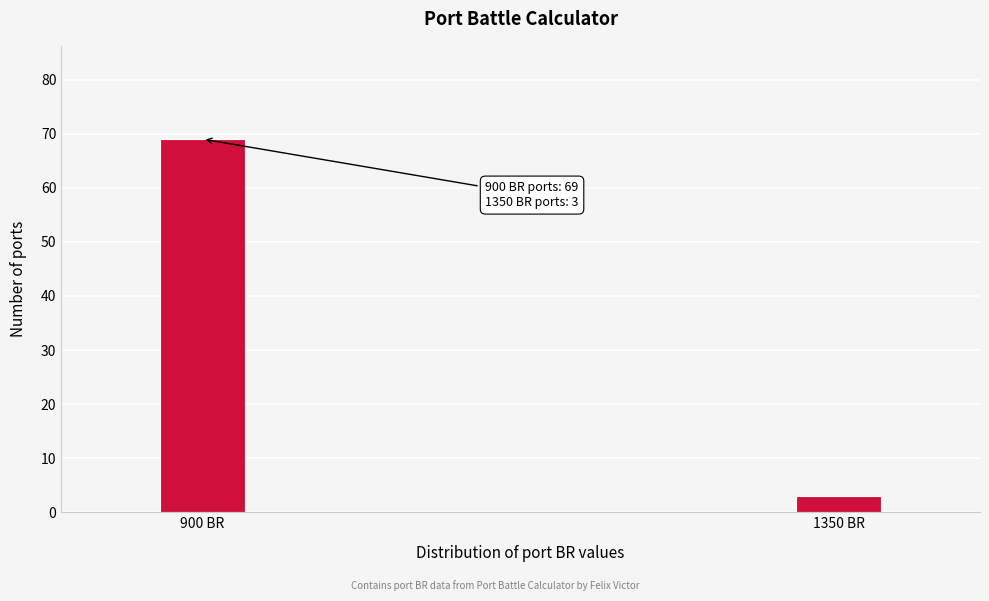

Reading left to right, extract all data points from this chart.

69	3